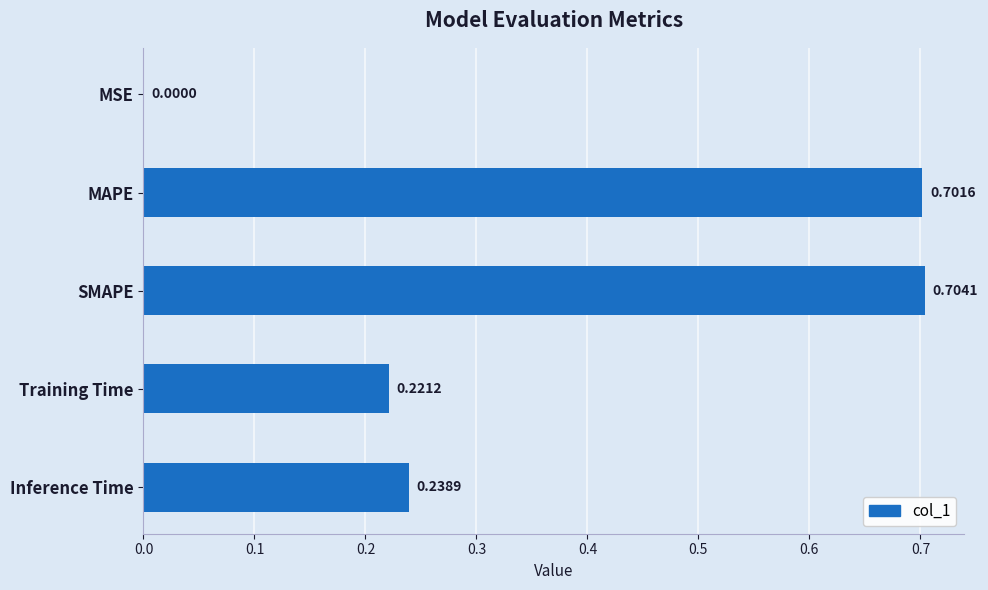

Which category has the highest value across all series?

SMAPE